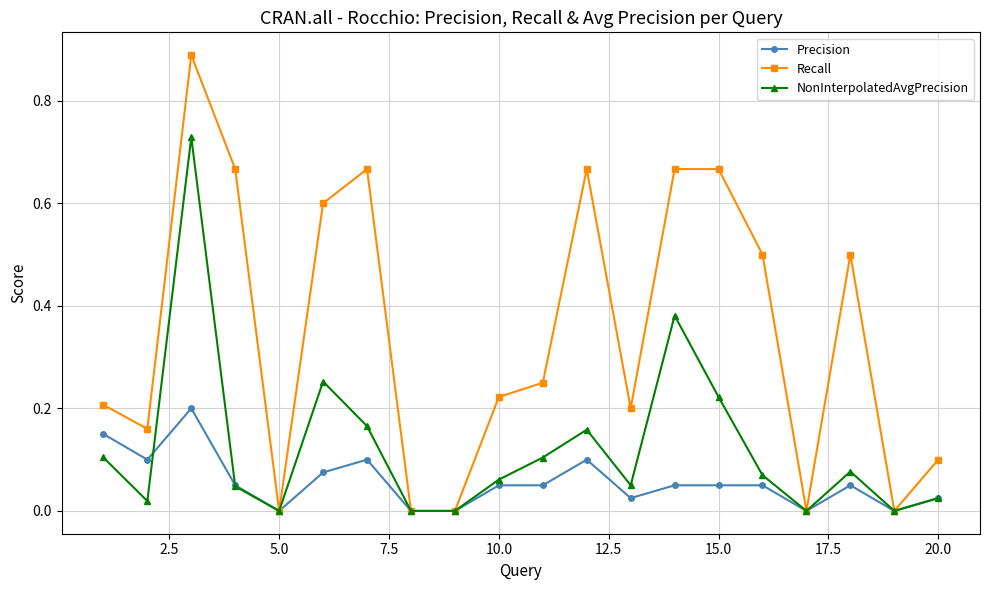

True or false: NonInterpolatedAvgPrecision has more than 0 points higher than both neighbors.

True